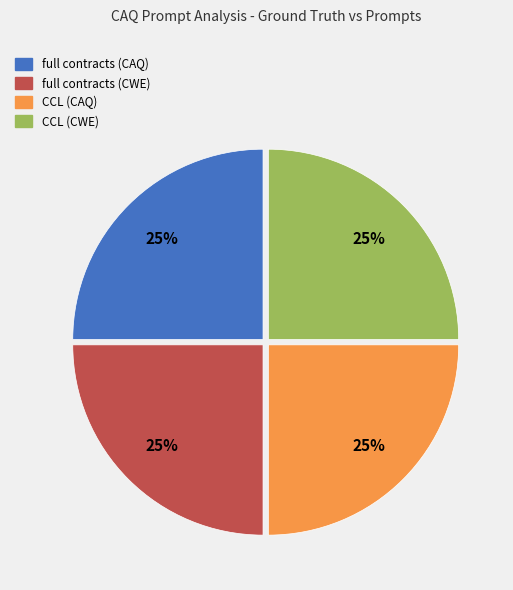

To the nearest percent, what is the average slice percentage?

25%